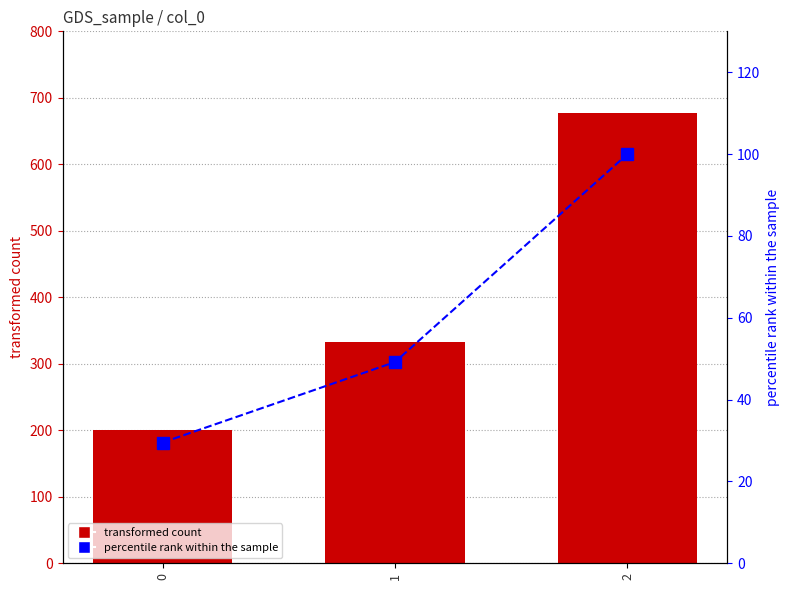

What are all the series names shown in the legend?

transformed count, percentile rank within the sample